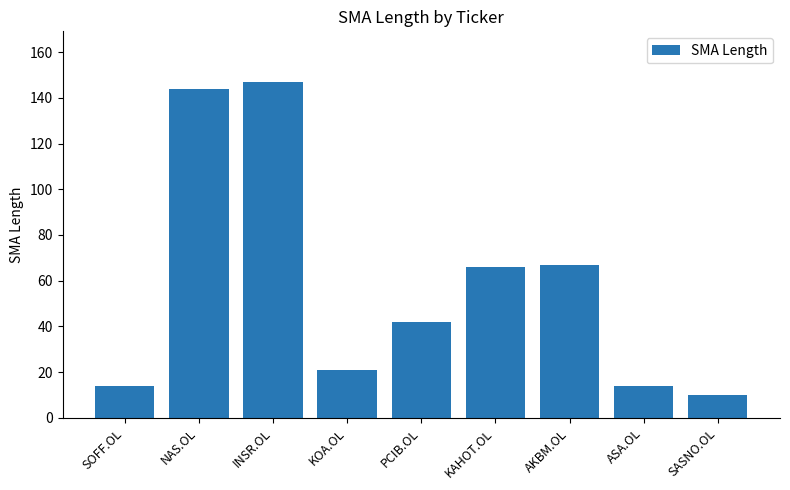

How many data points are less than 42?

4